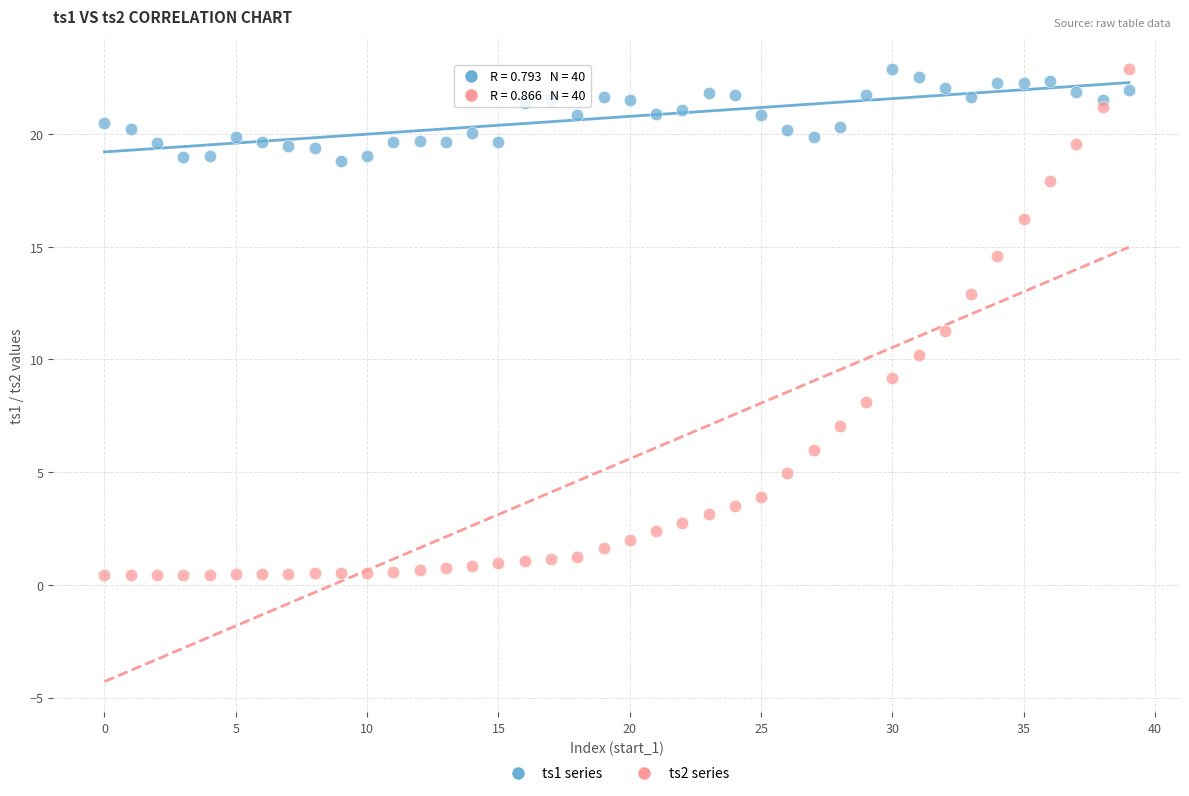

Which series has the largest Y range (max minus min)?

ts2 series